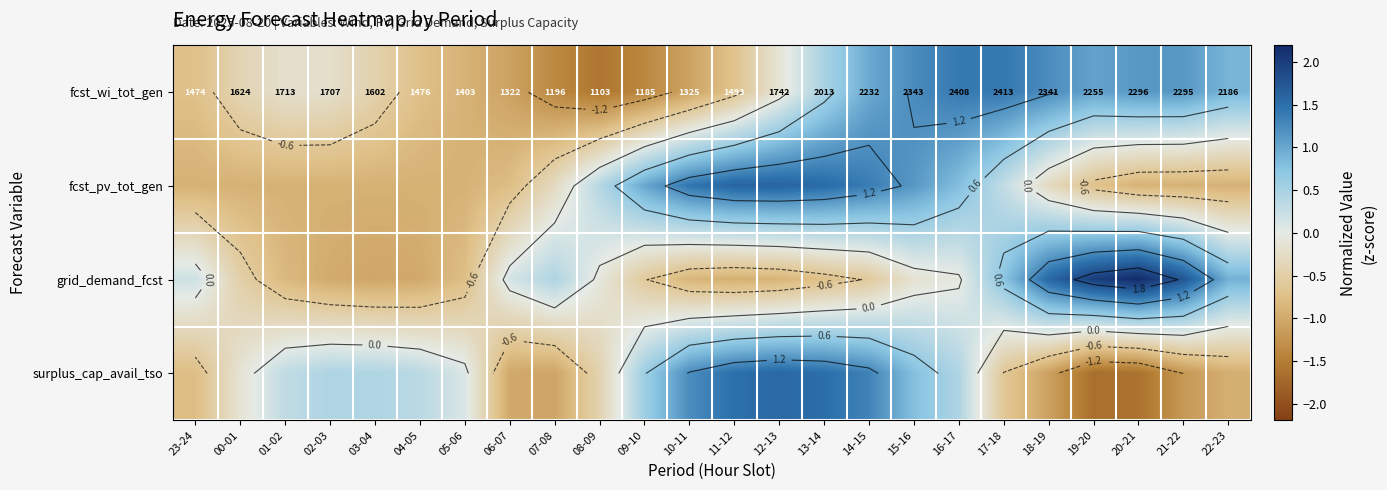

Which category has the highest value in the grid_demand_fcst series?

20-21